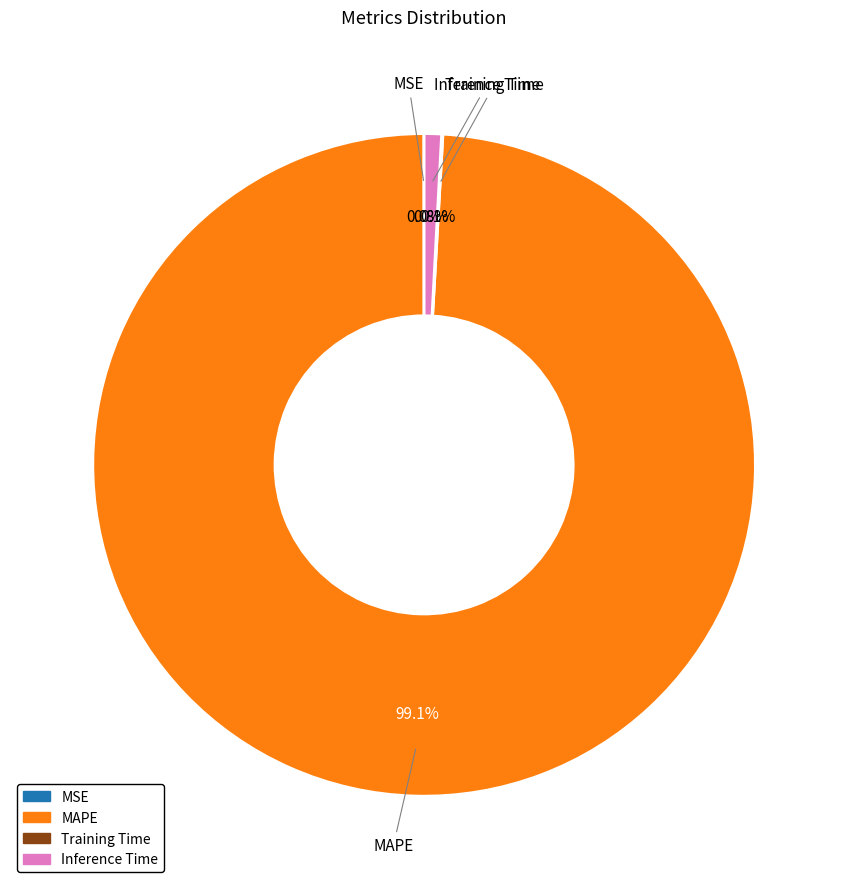

Is there any slice that represents more than half of the pie?

Yes